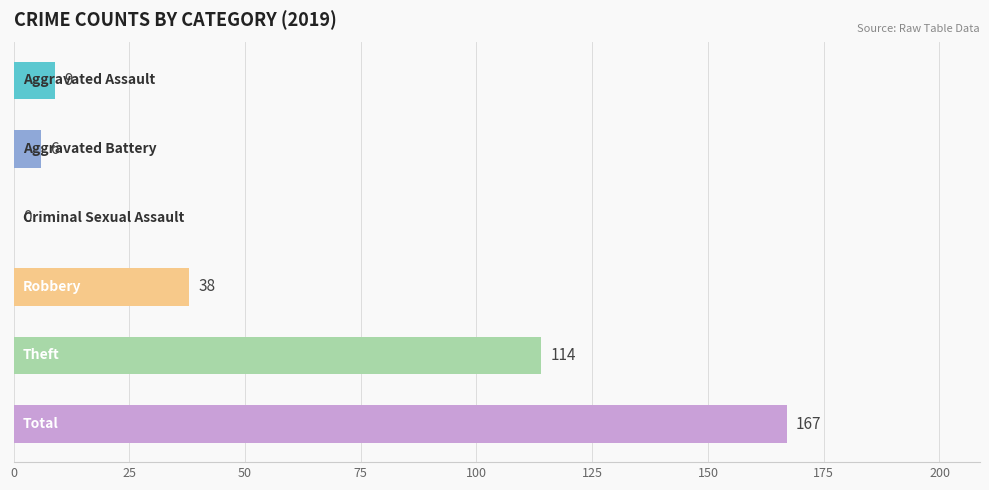

What is the sum of all values?

334